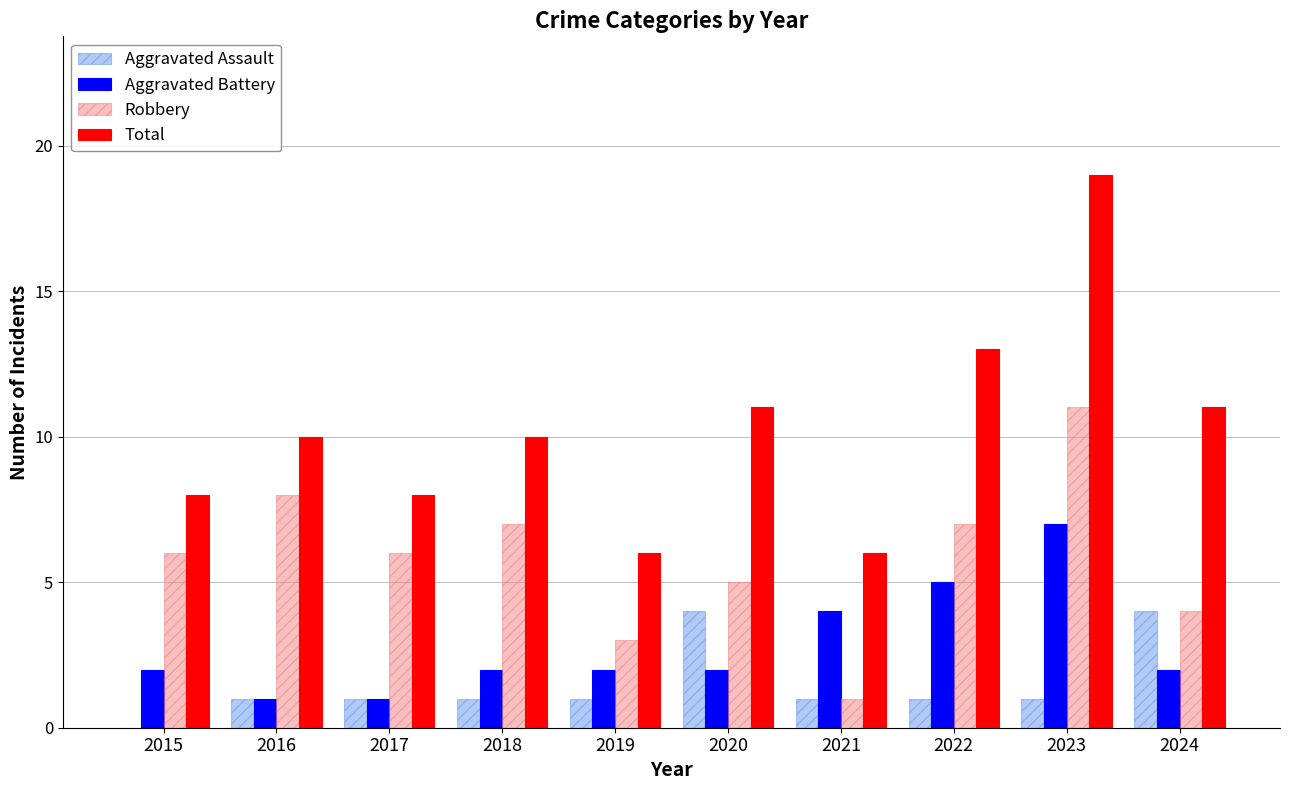

What is the sum of all Robbery values?

58